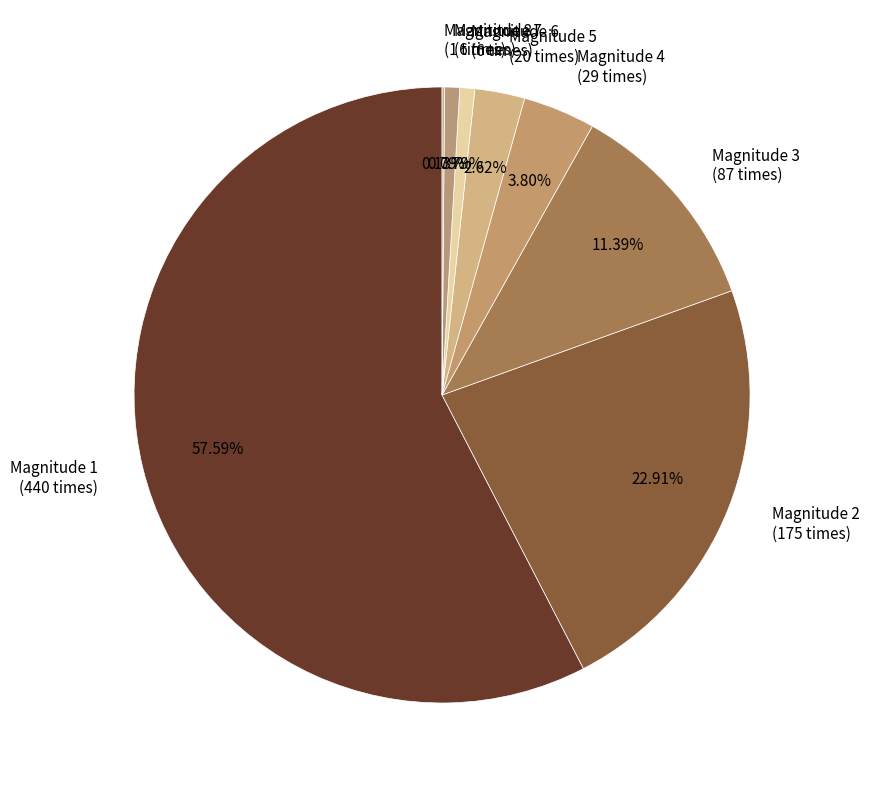

Which slice represents more than half of the pie?

Magnitude 1 (440 times)